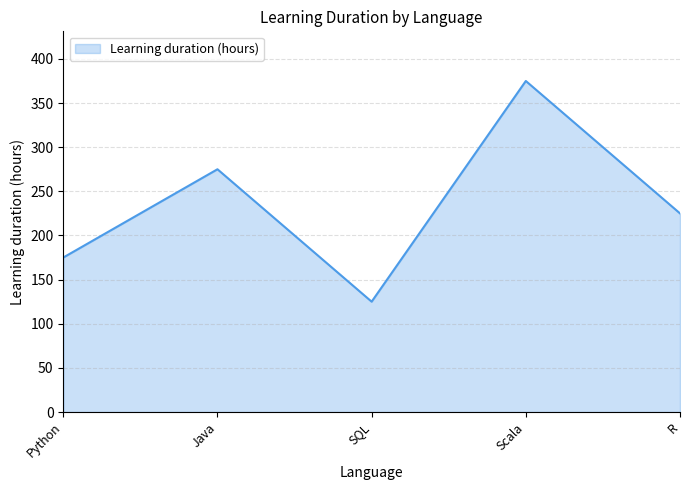

What is the difference between the second highest and minimum values?

150